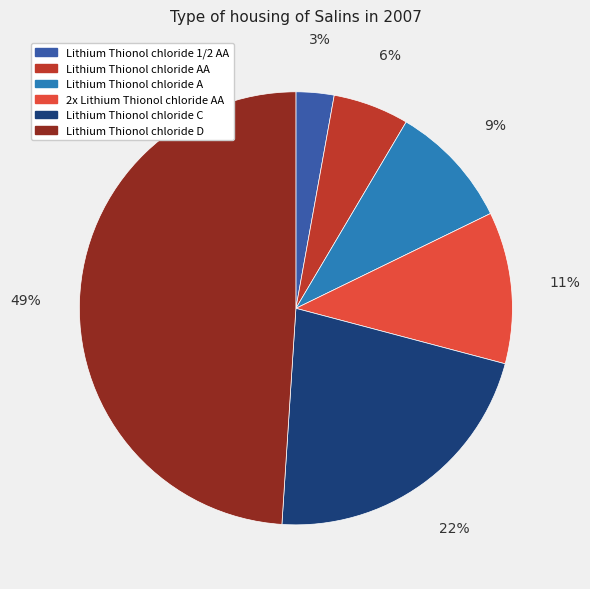

Is there a majority slice in this chart?

No